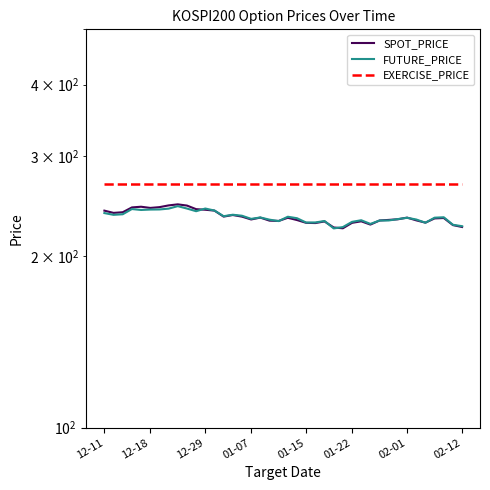

Is it true that FUTURE_PRICE equals 231.8 at 18?

True